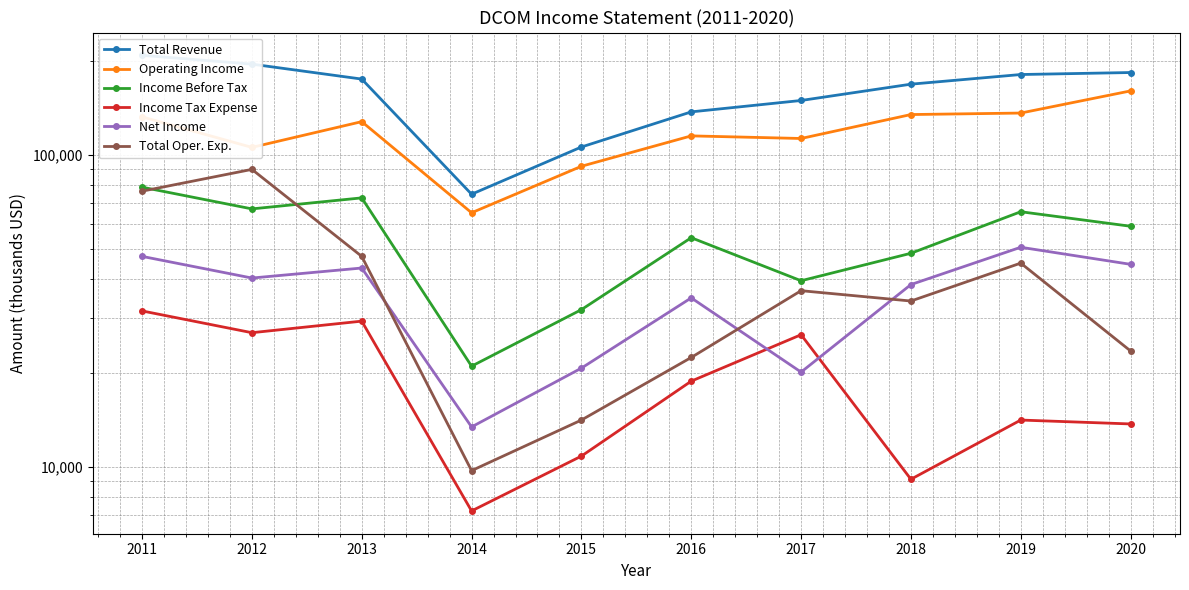

Reading left to right, list all the values displayed in this chart.

Total Revenue: 2011=209200	2012=196000	2013=175500	2014=74900	2015=106200	2016=137700	2017=149800	2018=169000	2019=181500	2020=184200
Operating Income: 2011=132700	2012=105900	2013=128100	2014=65300	2015=92100	2016=115300	2017=113100	2018=135000	2019=136500	2020=160800
Income Before Tax: 2011=78900	2012=67200	2013=72900	2014=21000	2015=31900	2016=54300	2017=39500	2018=48400	2019=65800	2020=59100
Income Tax Expense: 2011=31600	2012=26900	2013=29300	2014=7200	2015=10800	2016=18800	2017=26500	2018=9100	2019=14100	2020=13700
Net Income: 2011=47300	2012=40300	2013=43400	2014=13400	2015=20700	2016=34800	2017=20100	2018=38400	2019=50600	2020=44600
Total Oper. Exp.: 2011=76600	2012=90000	2013=47300	2014=9700	2015=14100	2016=22400	2017=36700	2018=34000	2019=45000	2020=23500